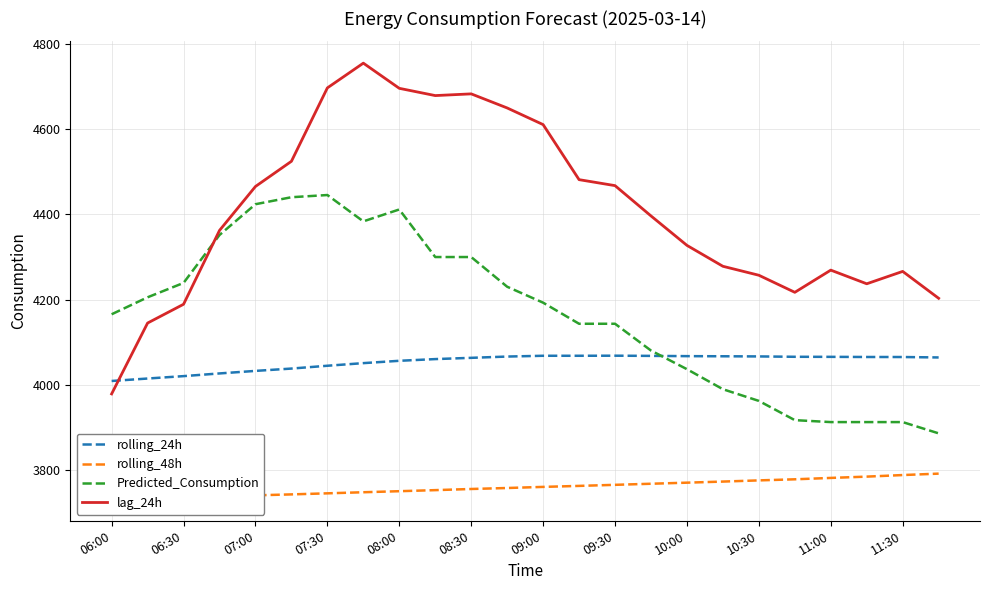

Read the lag_24h value at 11:30.

4266.0